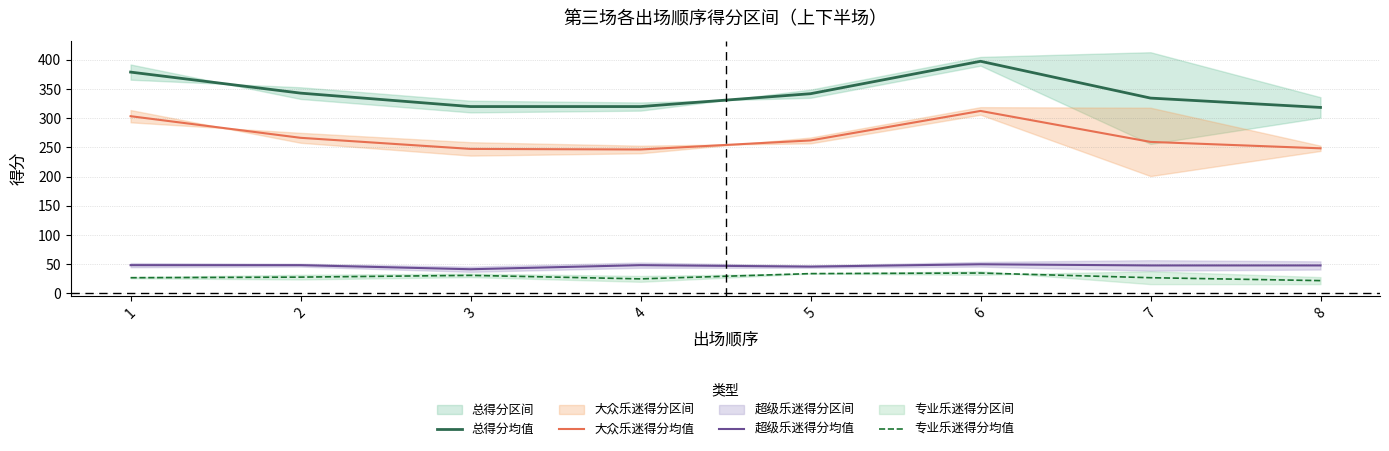

What is the difference between the highest and lowest values at 1?

352.0